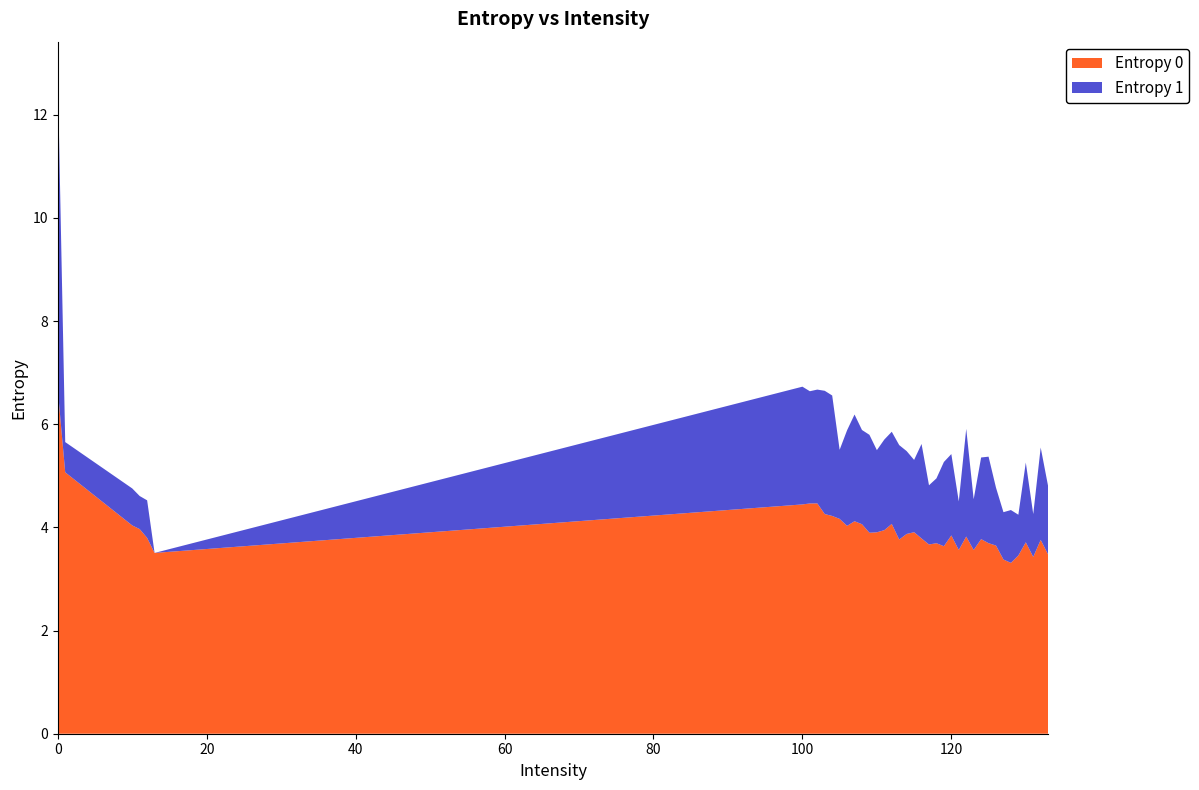

What is the highest value of the Entropy 0 series?

6.7